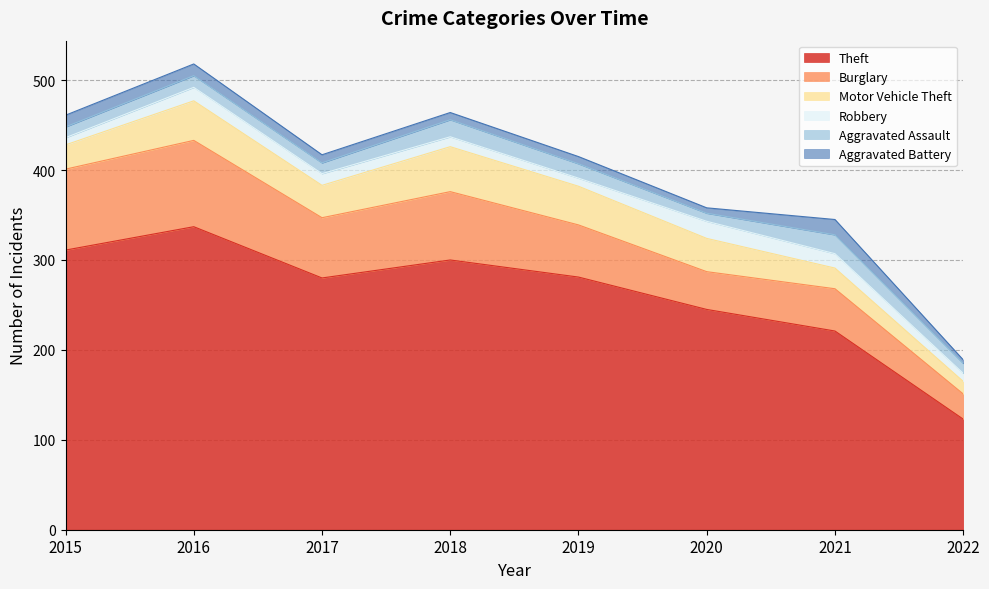

Reading left to right, extract all data points from this chart.

Theft: 311	337	280	300	281	245	221	123
Burglary: 90	96	67	76	58	42	47	28
Motor Vehicle Theft: 27	44	36	50	43	37	23	14
Robbery: 8	15	13	11	9	19	16	9
Aggravated Assault: 12	13	12	19	16	9	21	11
Aggravated Battery: 13	13	9	8	8	6	17	4